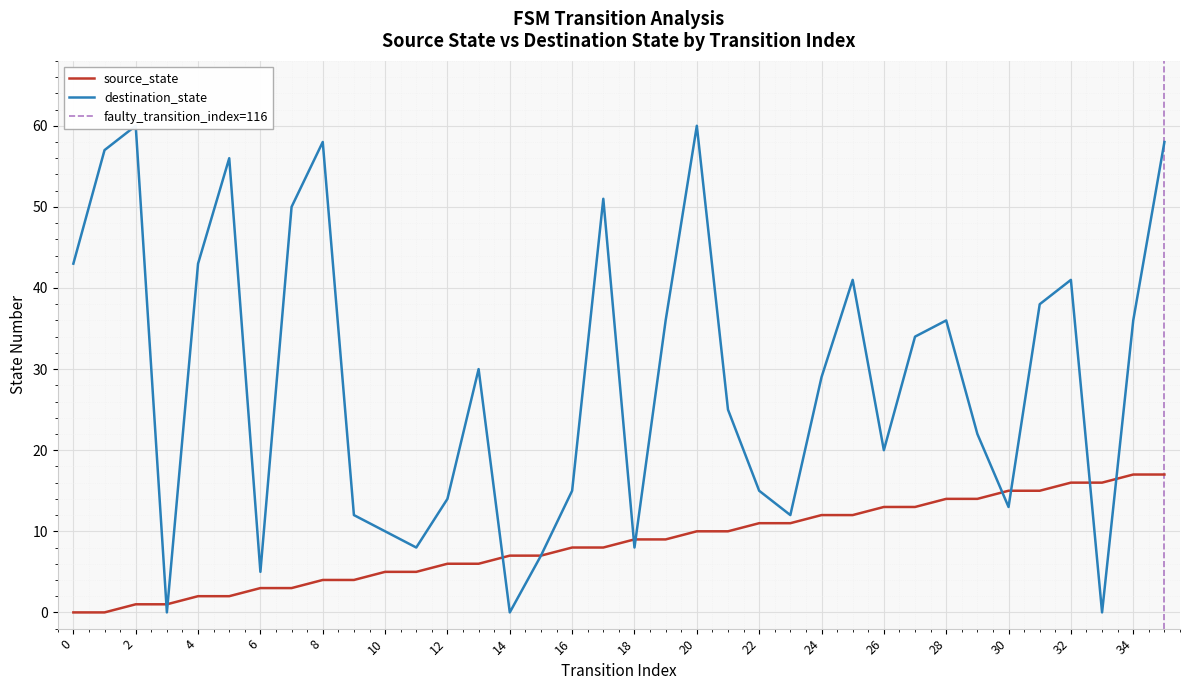

True or false: source_state has a value of 15 at 30.

True